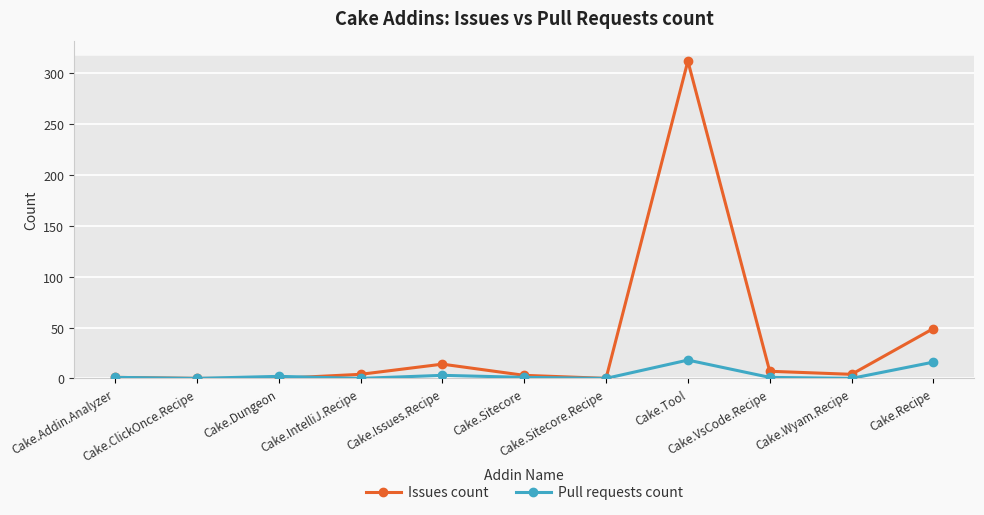

Reading left to right, extract all data points from this chart.

Issues count: 1	0	0	4	14	3	0	312	7	4	49
Pull requests count: 1	0	2	0	3	1	0	18	1	0	16